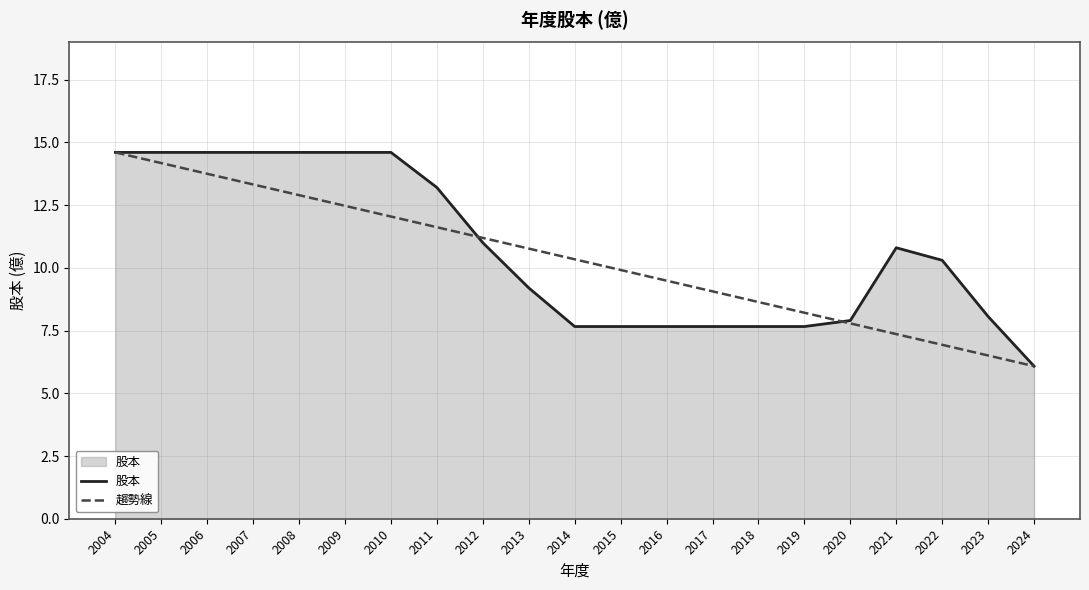

Between 2019 and 2021, which series saw the biggest shift?

股本